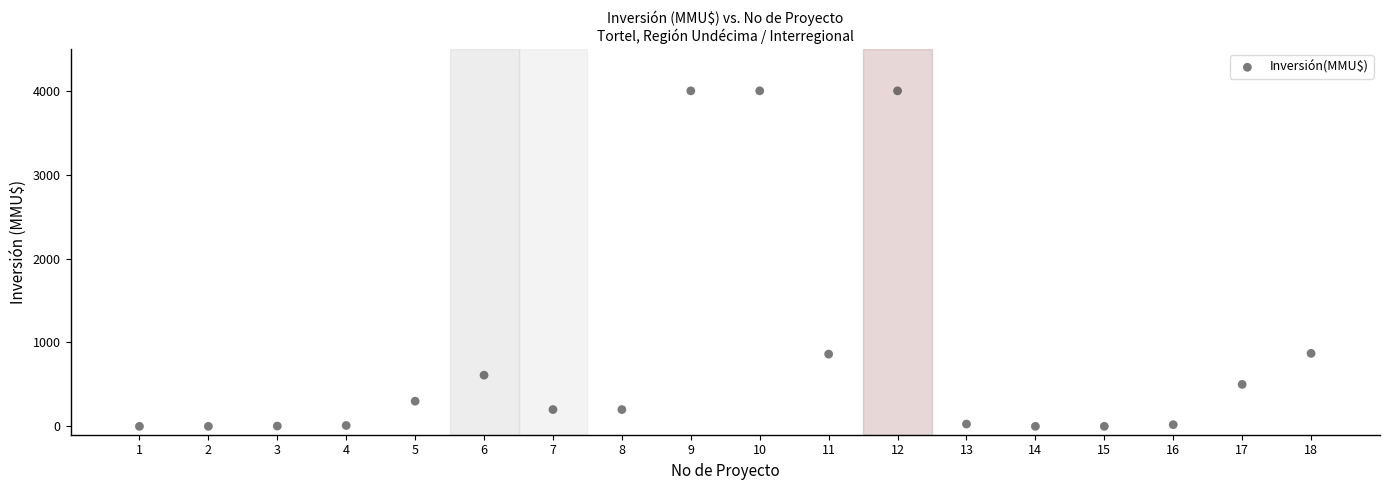

What is the range of X values (max minus min)?

17.0